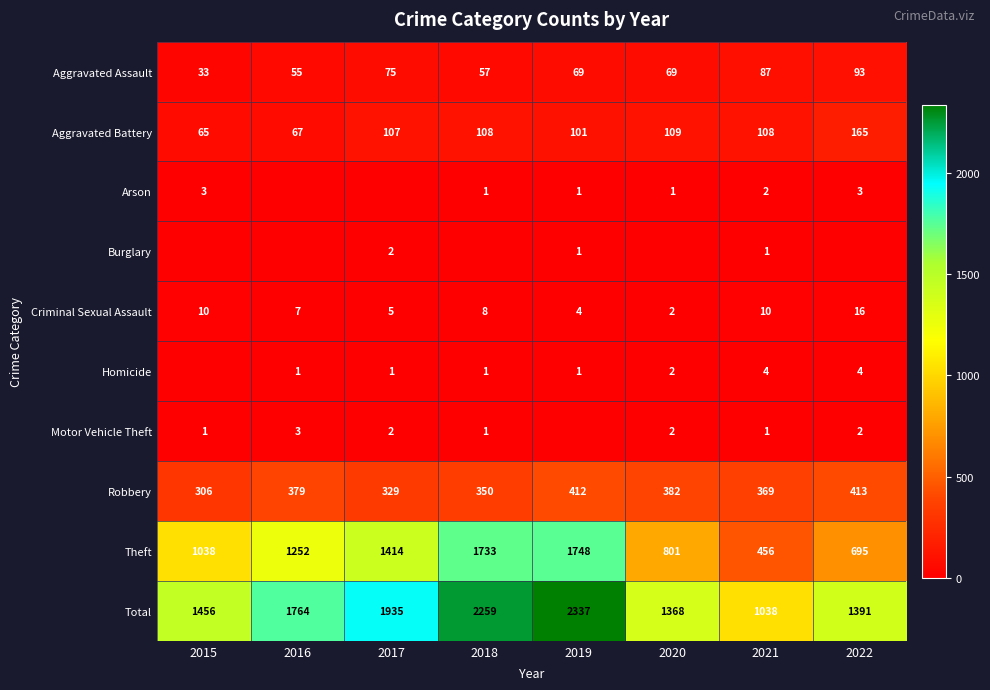

What is the sum of all Criminal Sexual Assault values?

62